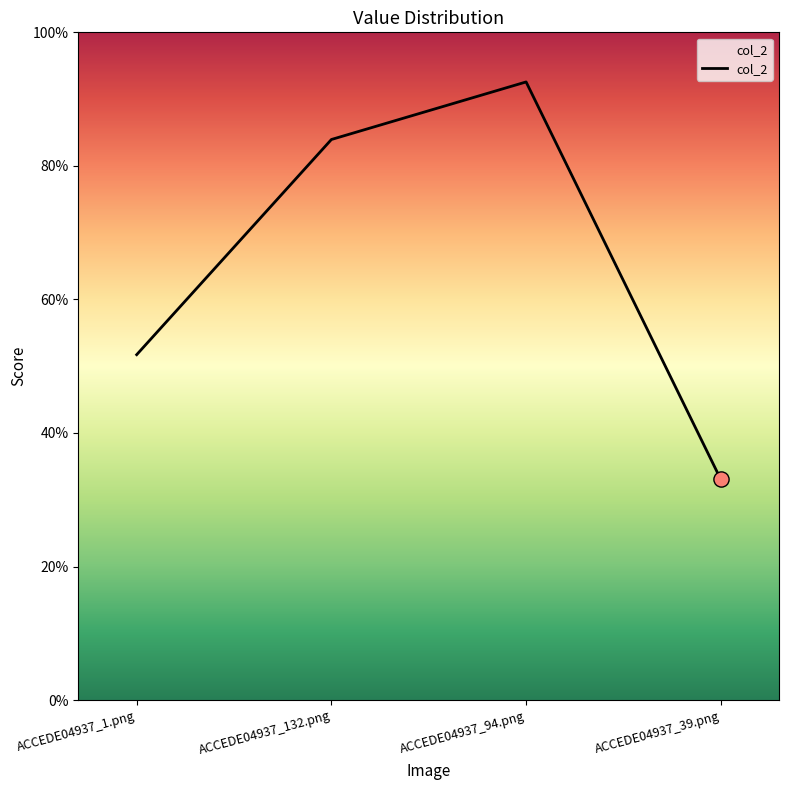

What is the change in value from ACCEDE04937_1.png to ACCEDE04937_94.png?

+0.4